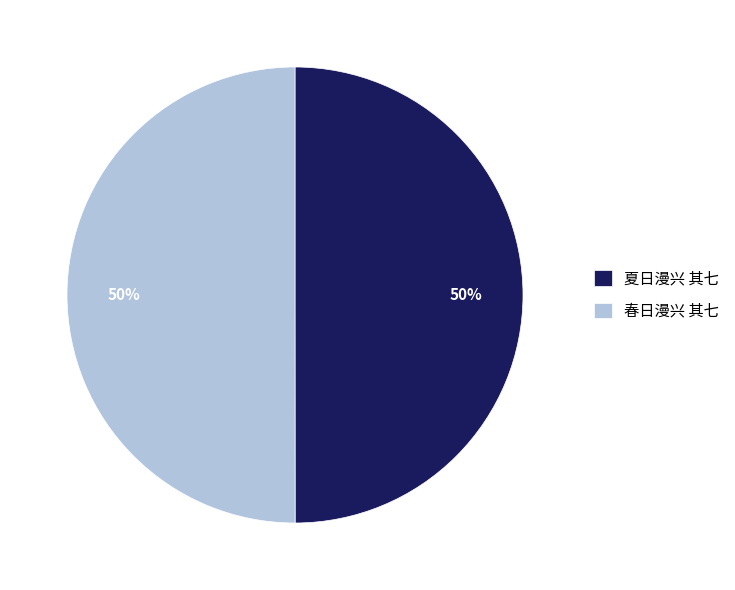

To the nearest percent, what is the average slice percentage?

50%